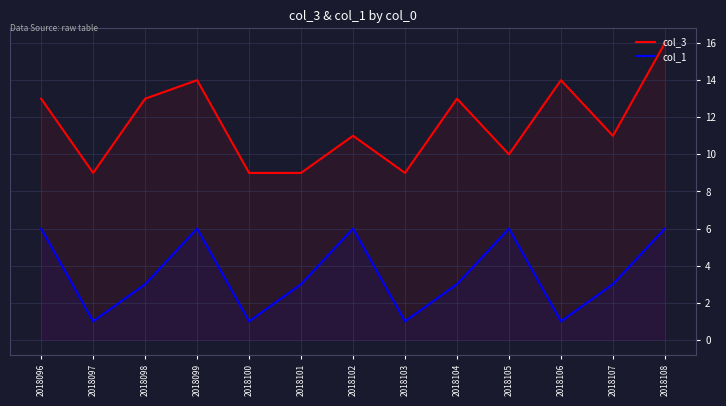

Is it true that col_3 equals 10 at 2018105?

True